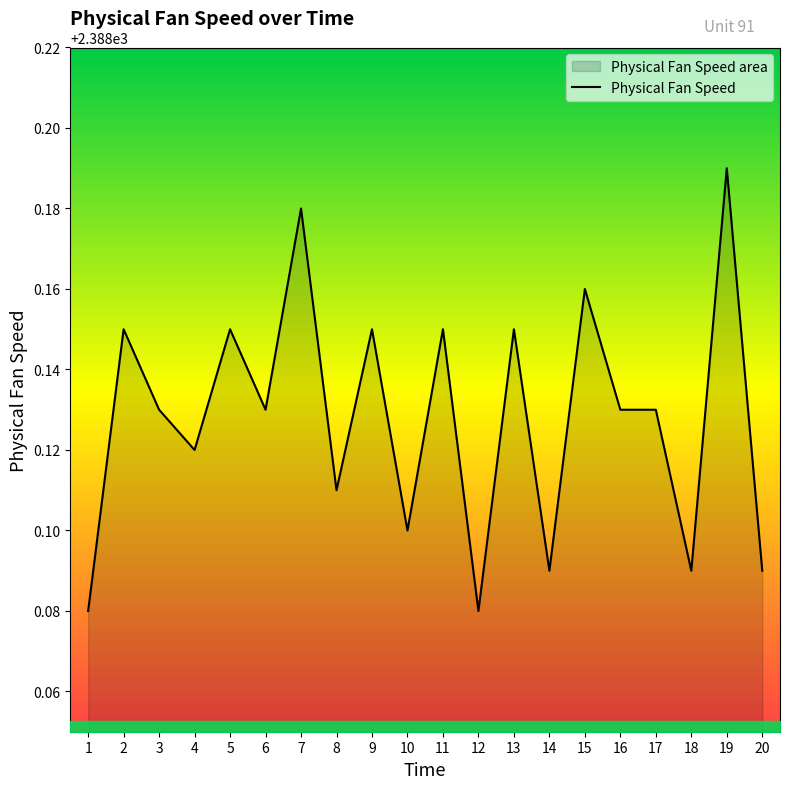

What is the minimum value shown in the chart?

2388.1